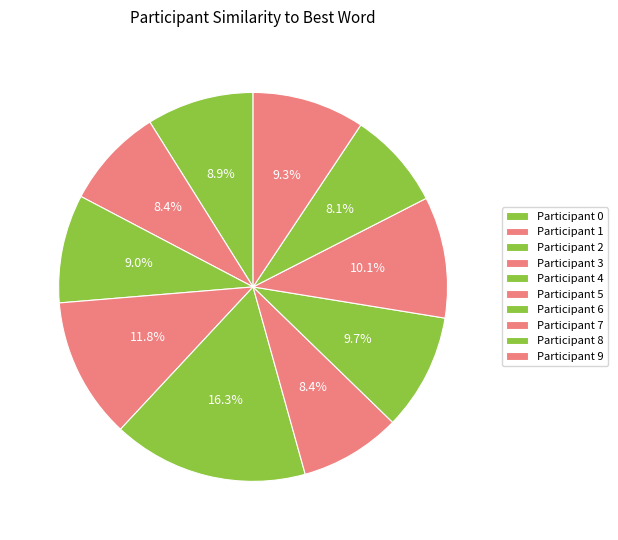

Count the number of slices in the pie.

10